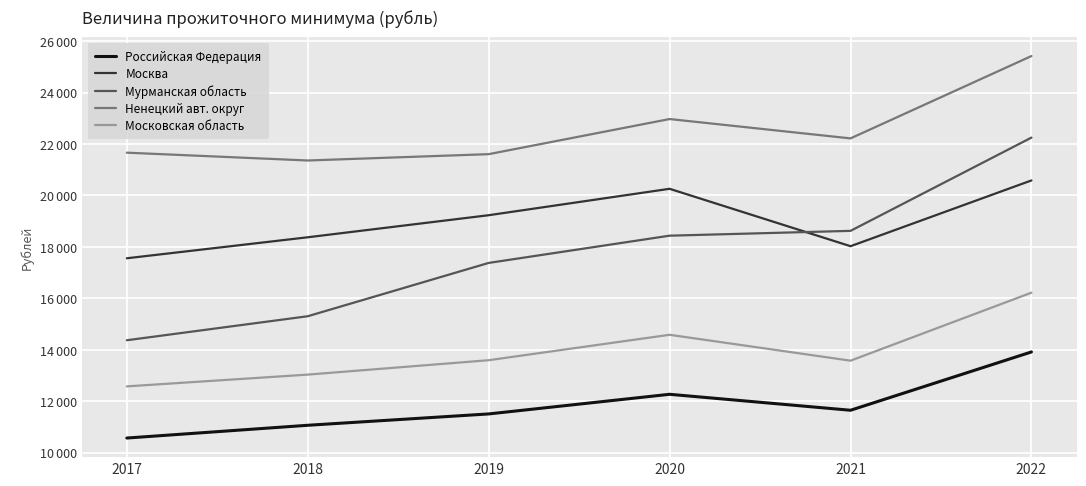

How many interior local peaks does the Московская область series have?

1